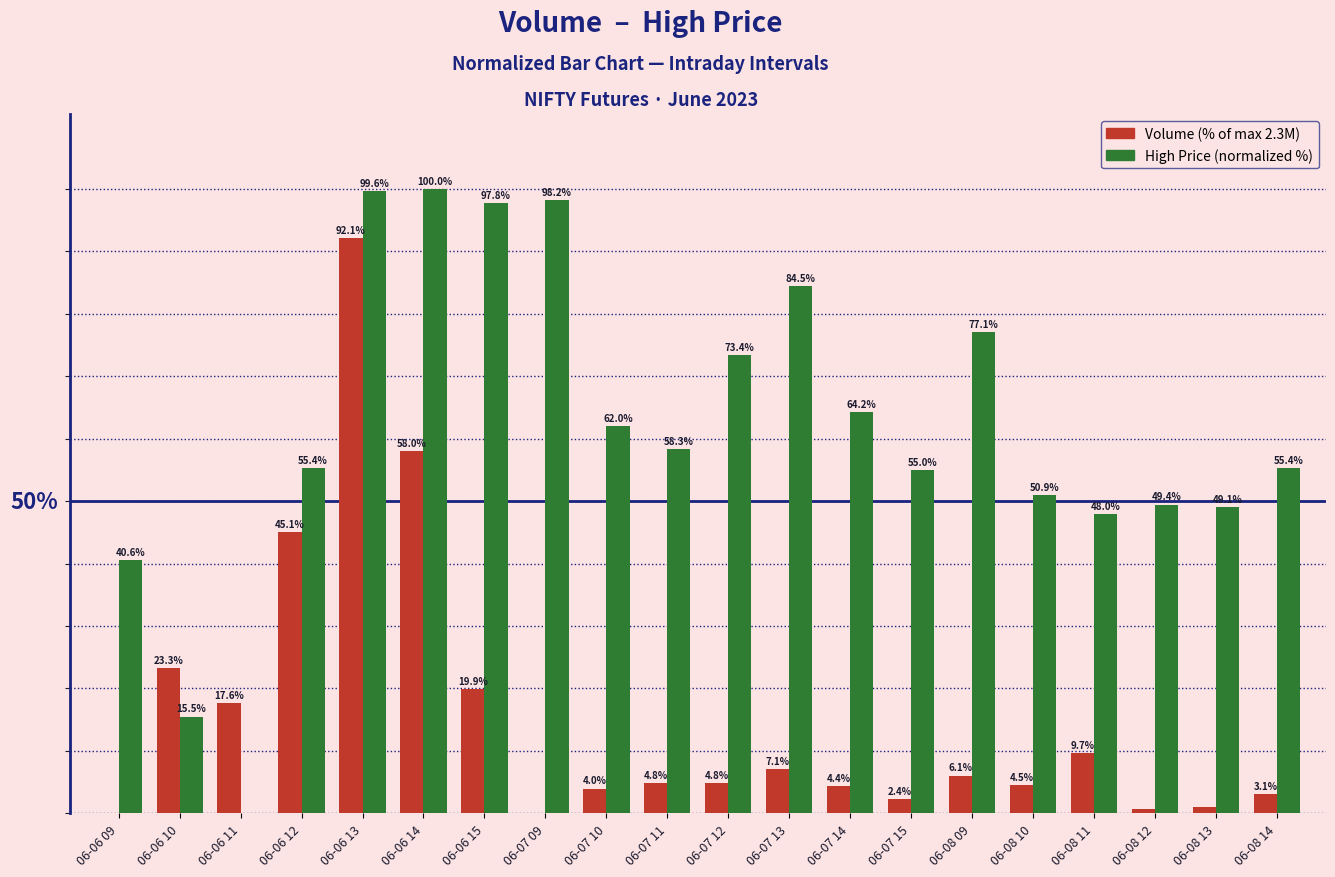

At which category is the sum across all series the highest?

06-06 13